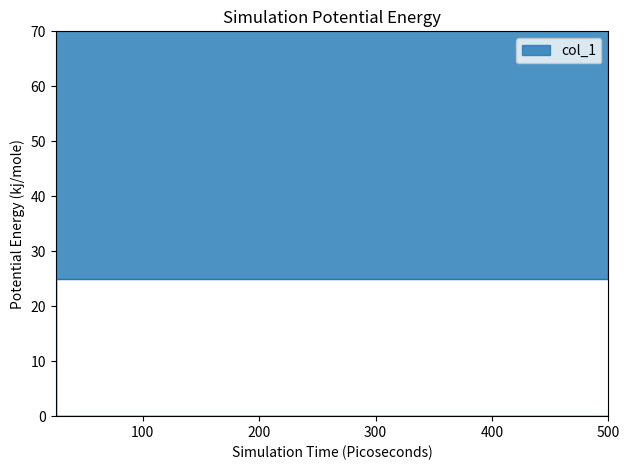

What is the difference between the maximum and minimum values?

275